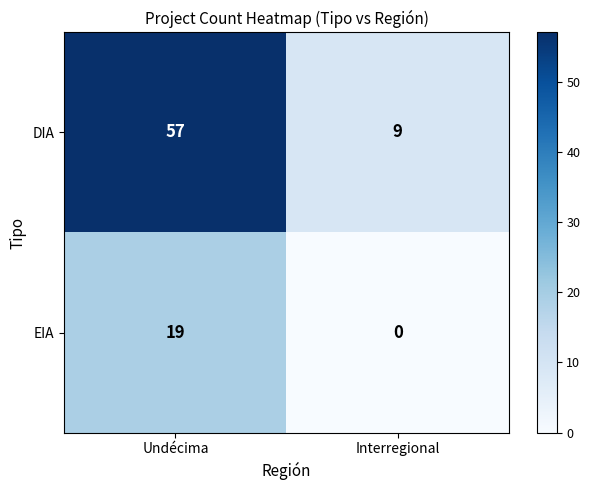

Rank the series by their average value, from highest to lowest.

DIA, EIA